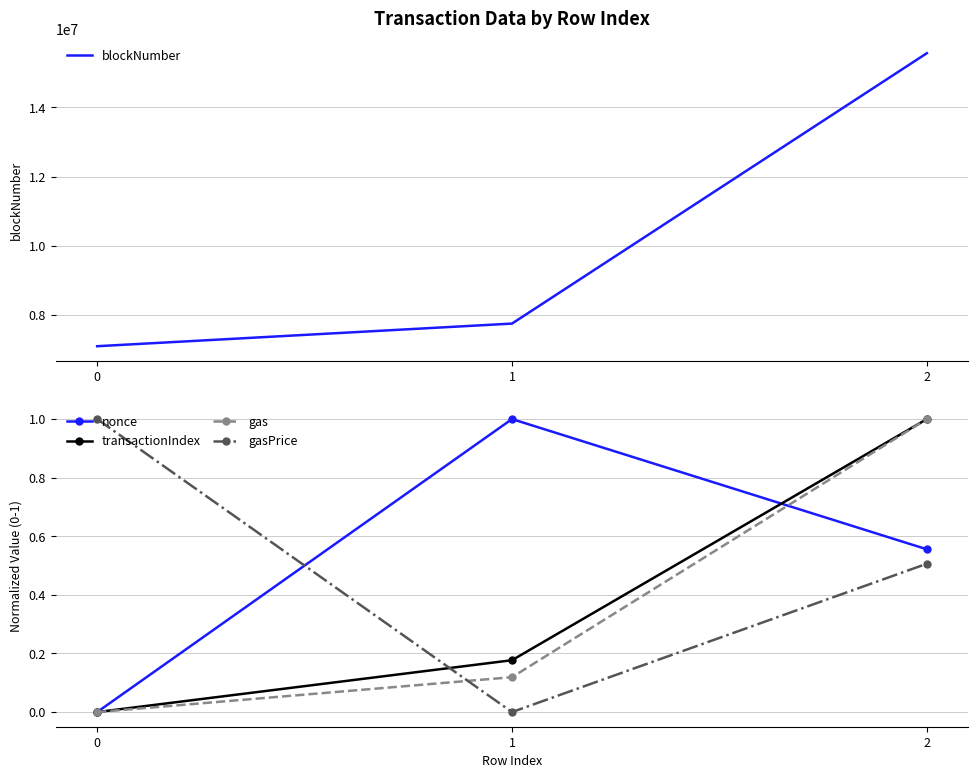

Reading left to right, list all the values displayed in this chart.

blockNumber: 0=7096371.0	1=7750554.0	2=15569136.0
nonce: 0=0.0	1=1.0	2=0.6
transactionIndex: 0=0.0	1=0.2	2=1.0
gas: 0=0.0	1=0.1	2=1.0
gasPrice: 0=1.0	1=0.0	2=0.5